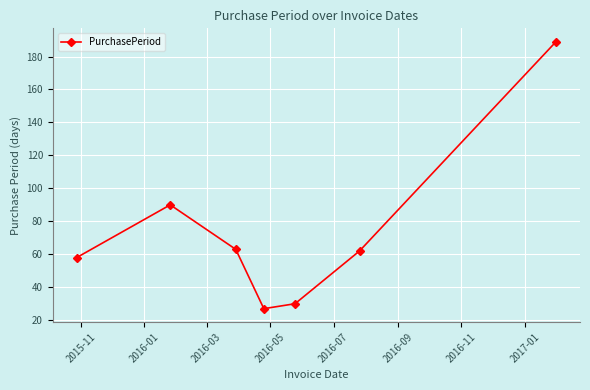

What is the value of the 7th point from the left?

189